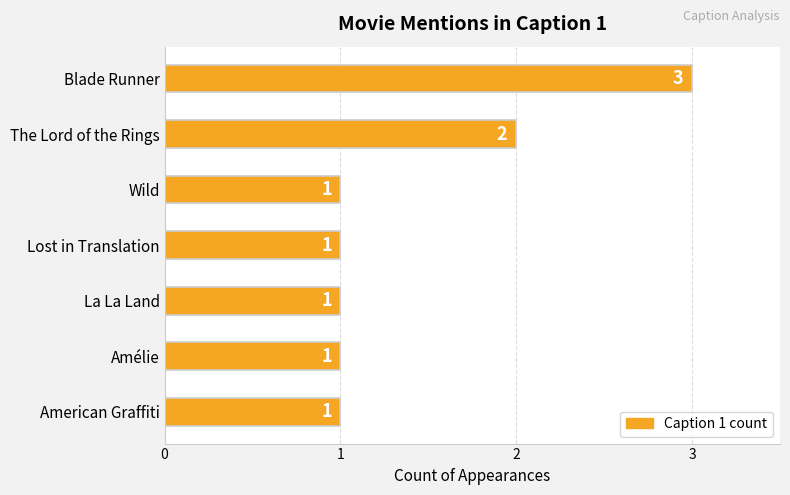

What is the ratio of the value at Lost in Translation to the value at Amélie?

1.0